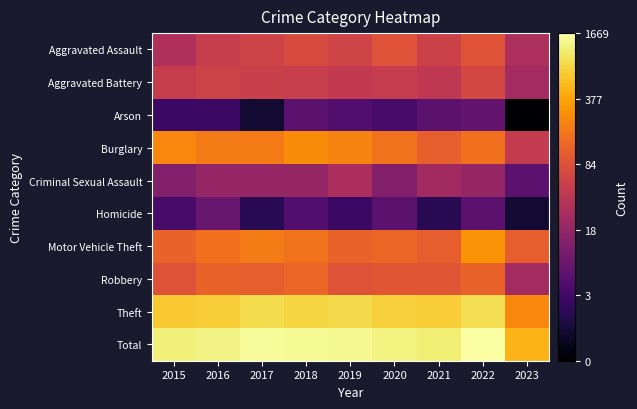

At 2022, list the series in order from largest to smallest.

Total, Theft, Motor Vehicle Theft, Burglary, Robbery, Aggravated Assault, Aggravated Battery, Criminal Sexual Assault, Arson, Homicide